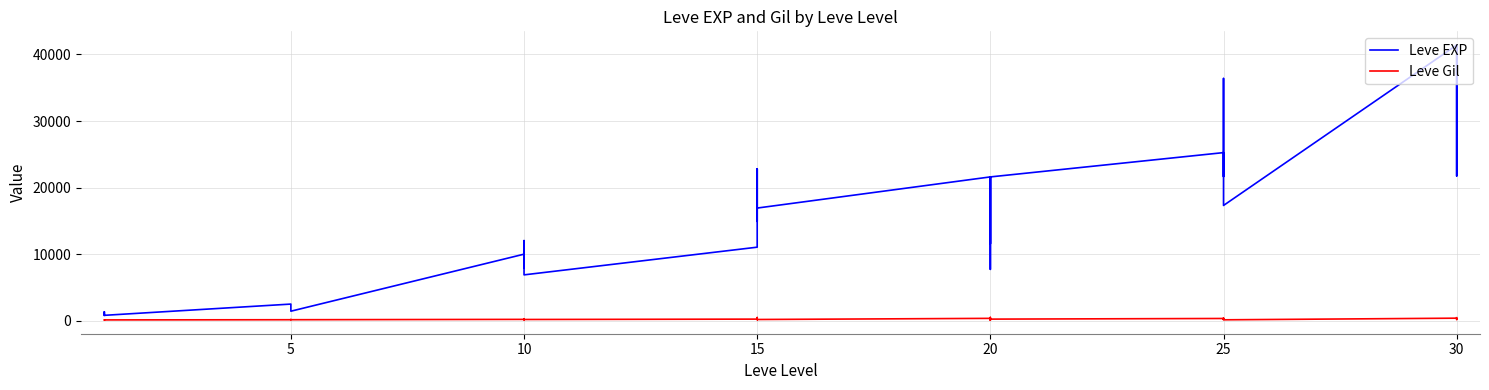

What are all the series names shown in the legend?

Leve EXP, Leve Gil